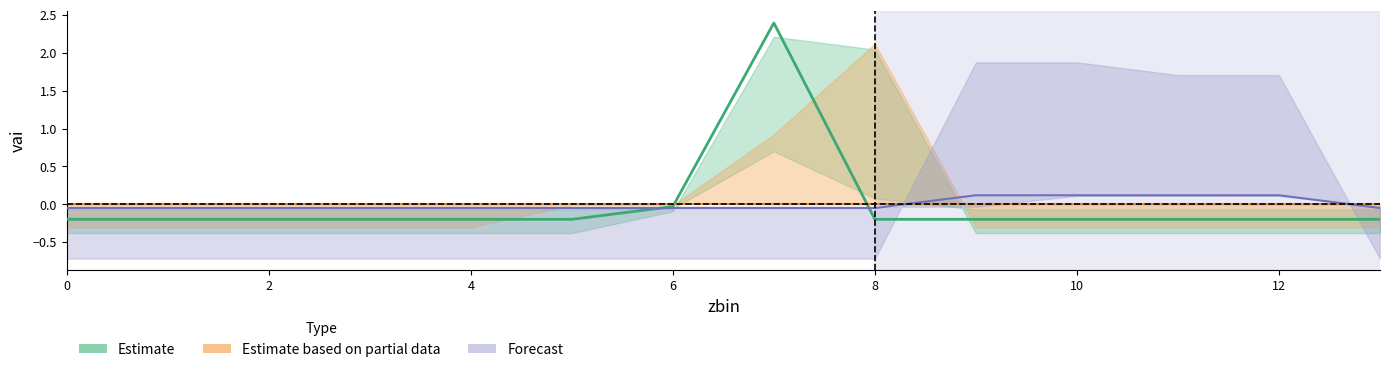

What is the value of the Estimate point at the 2nd from the left?

-0.2